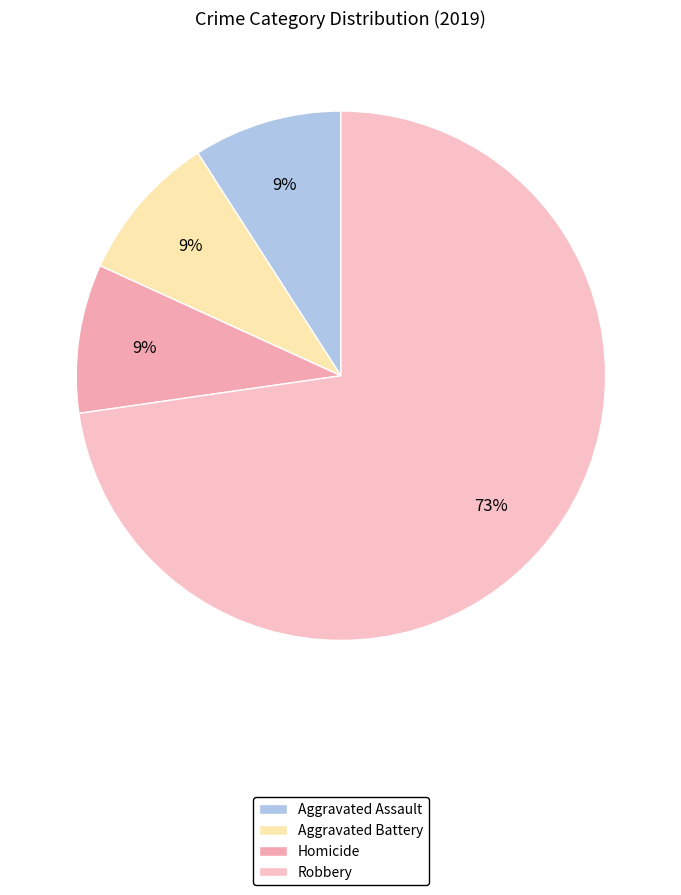

What percentage is the Aggravated Battery slice, to the nearest percent?

9%